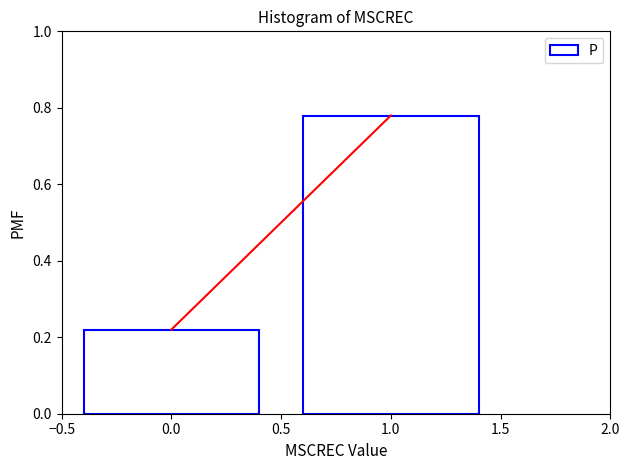

What is the sum of all values?

1.0